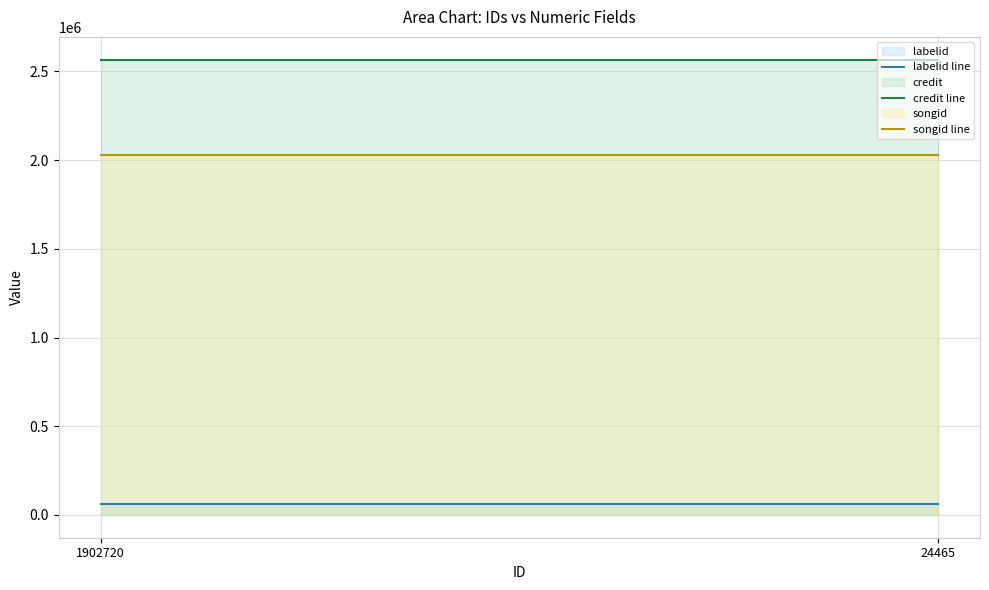

At which category is the sum across all series the highest?

1902720